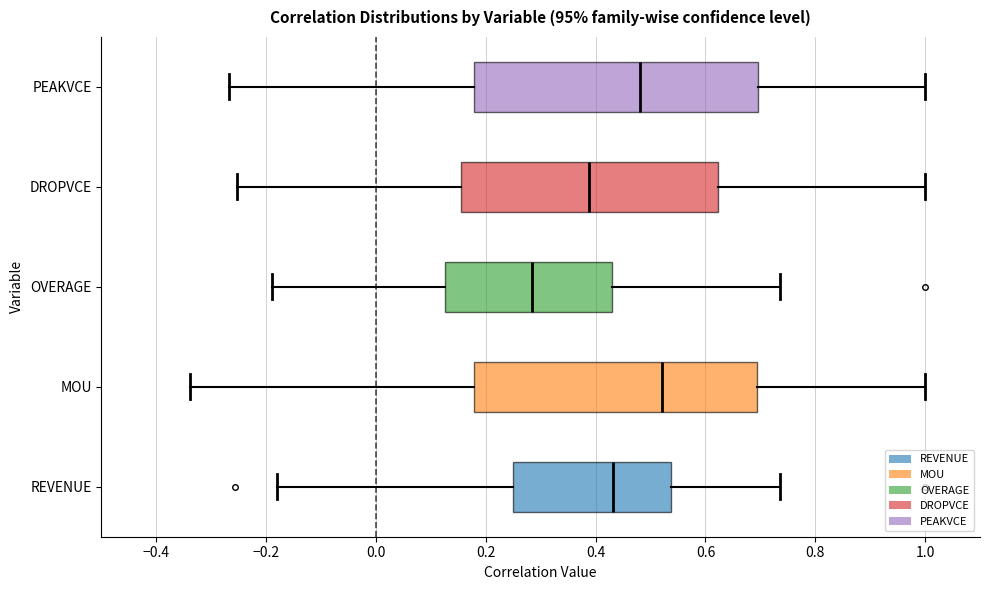

Reading bottom to top, read every box against the x-axis: the position of its median line, the range the box covers, and the ends of its whiskers. The values are not printed on the chart, so give them approximately, as read against the axis.

REVENUE: median 0.44, box 0.24 to 0.54, whiskers -0.18 to 0.74
MOU: median 0.52, box 0.18 to 0.70, whiskers -0.34 to 1.00
OVERAGE: median 0.28, box 0.12 to 0.42, whiskers -0.18 to 0.74
DROPVCE: median 0.38, box 0.16 to 0.62, whiskers -0.26 to 1.00
PEAKVCE: median 0.48, box 0.18 to 0.70, whiskers -0.26 to 1.00